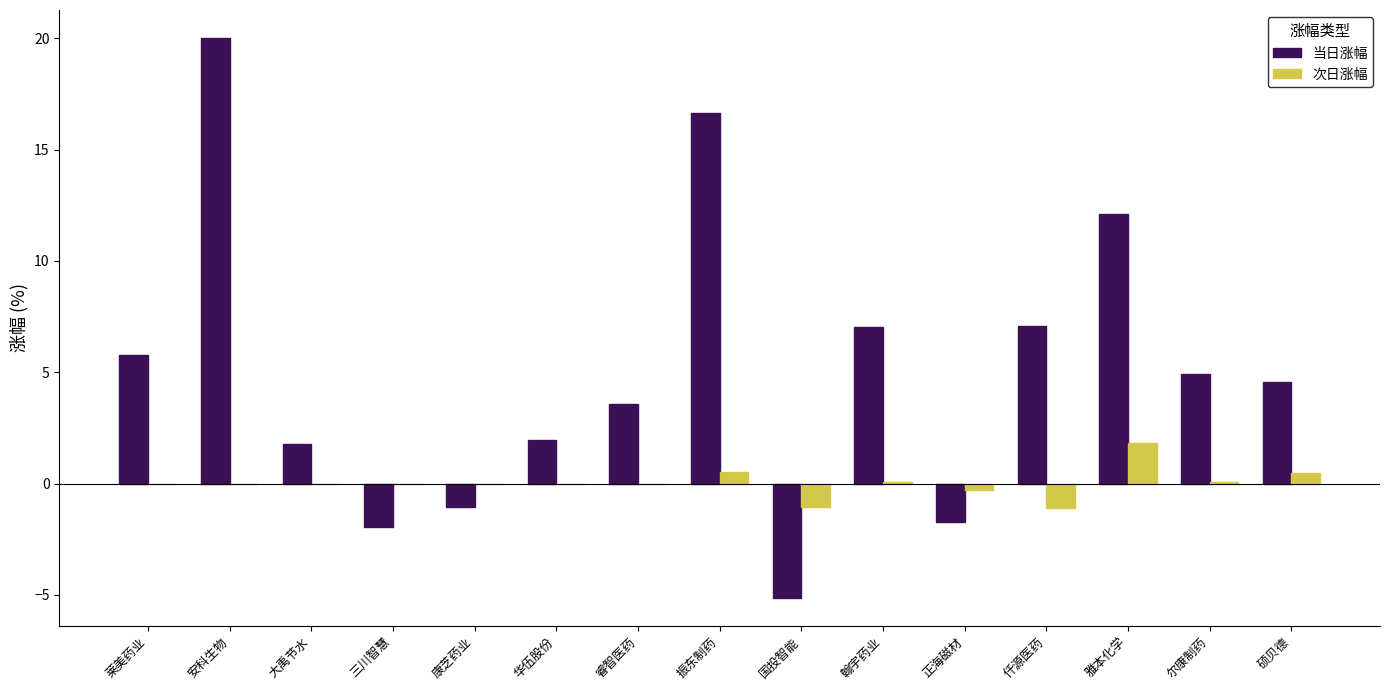

How many values in 当日涨幅 are above zero?

11